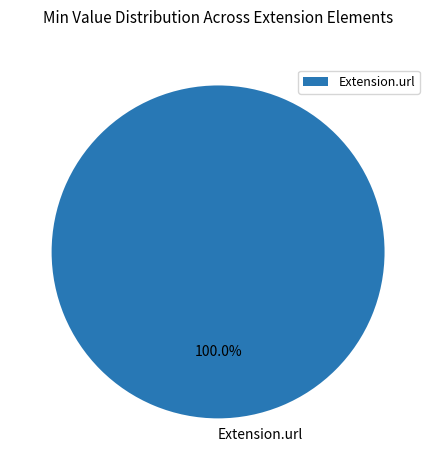

Is there a majority slice in this chart?

Yes